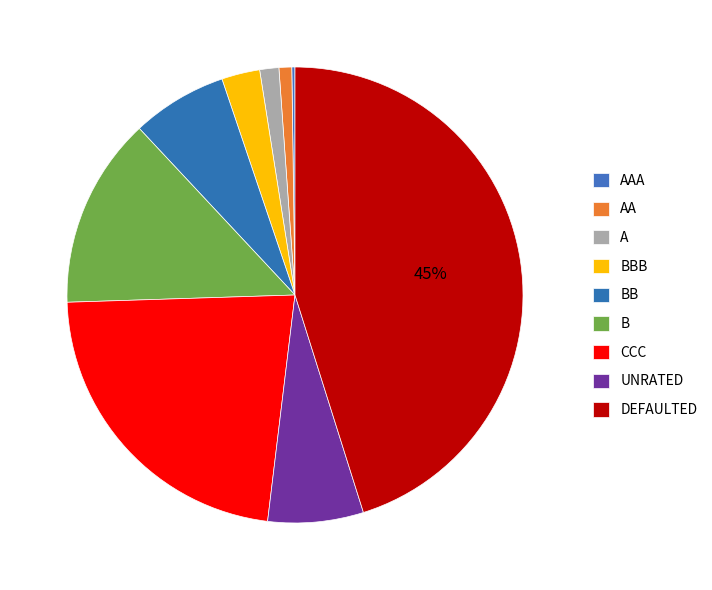

To the nearest percent, what is the average slice percentage?

11%